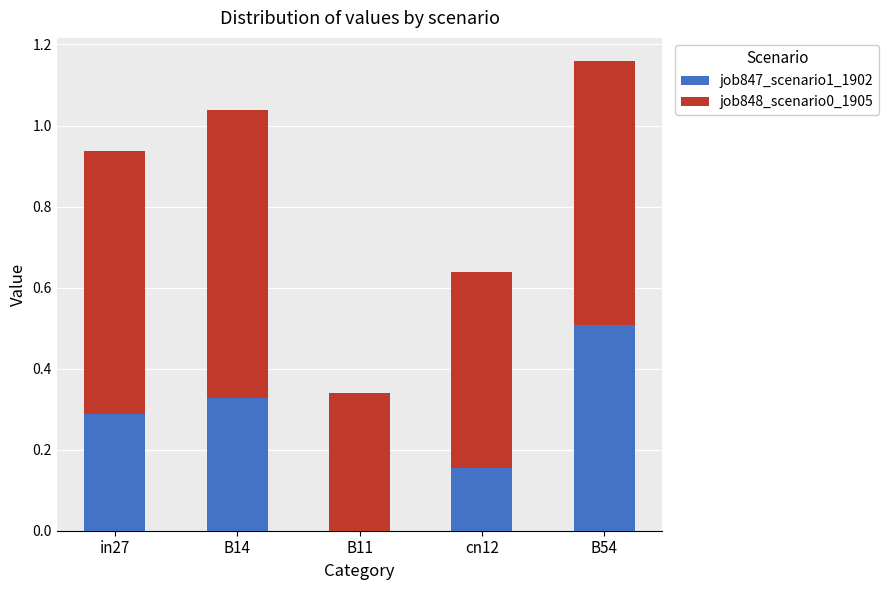

What is the total value across all series at B14?

1.0